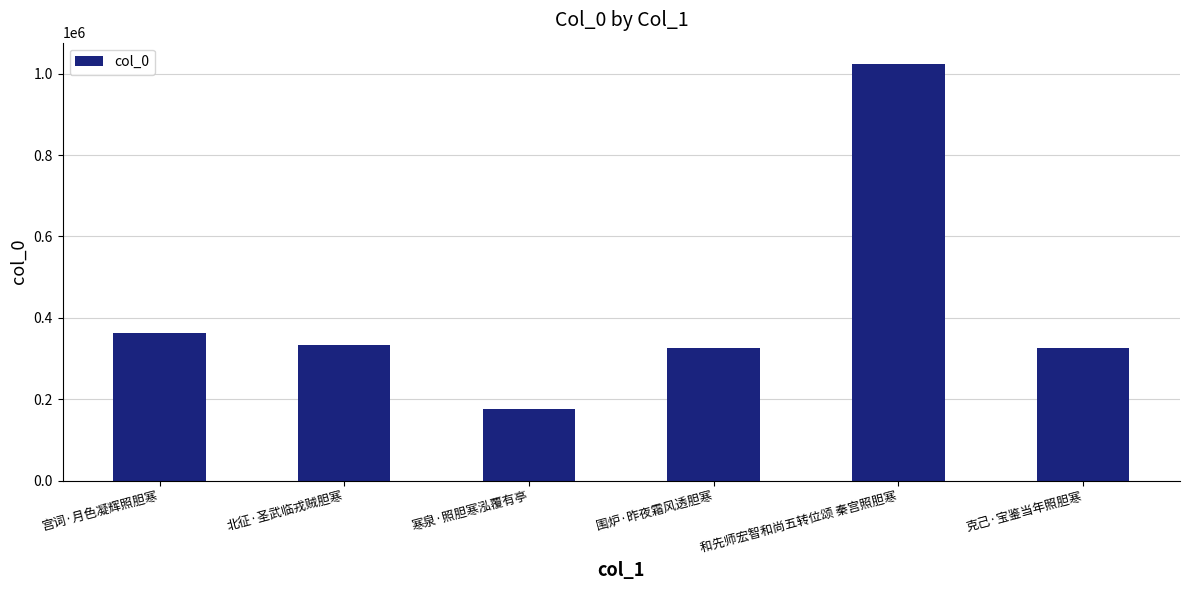

Which has a higher value, 宫词·月色凝辉照胆寒 or 寒泉·照胆寒泓覆有亭?

宫词·月色凝辉照胆寒